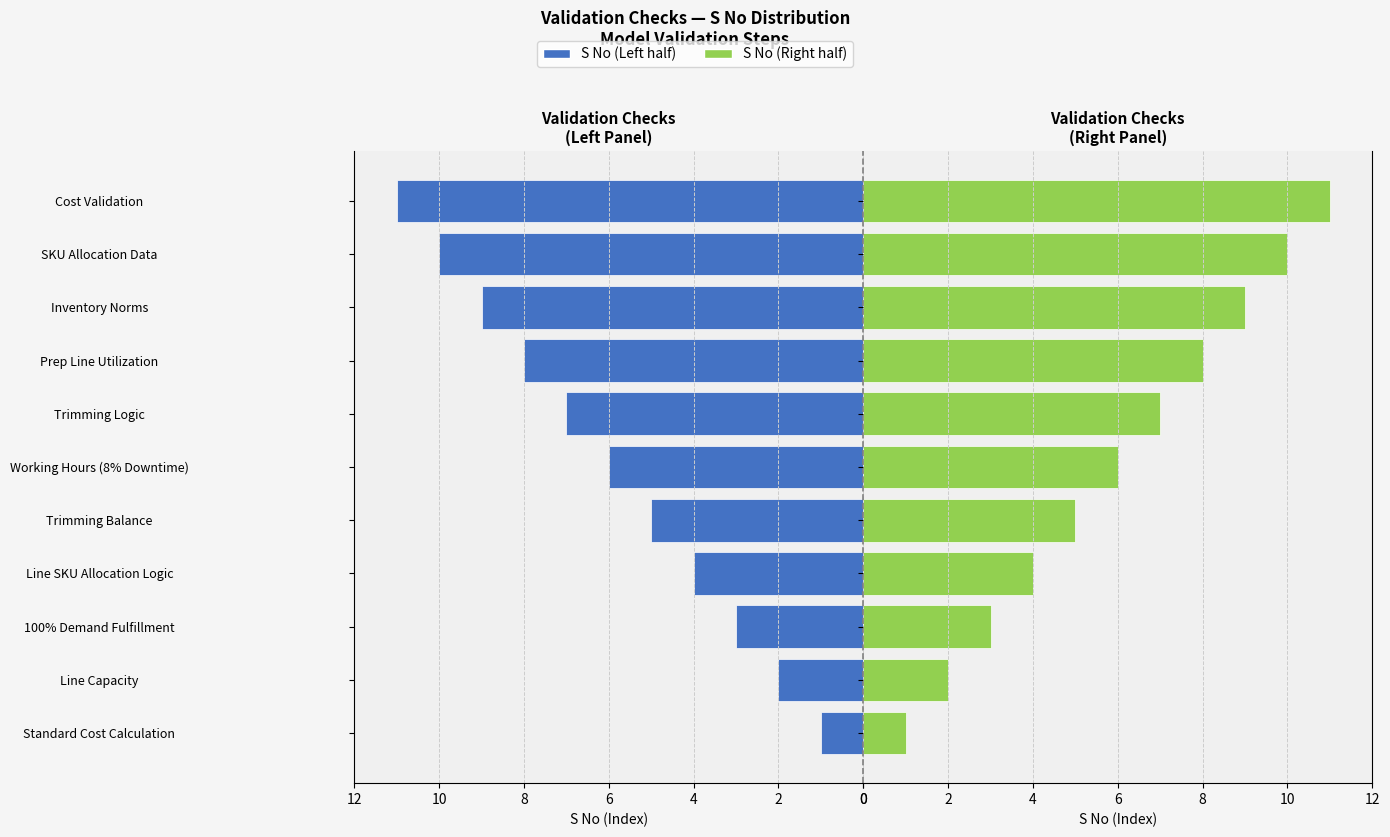

Rank the series by their maximum value, from highest to lowest.

S No (Left), S No (Right)